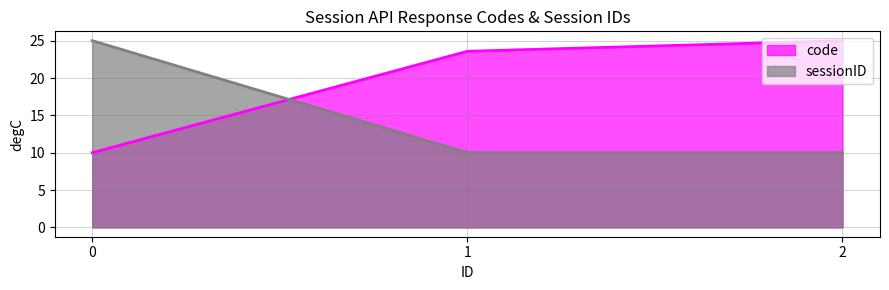

What is the smallest value displayed?

10.0